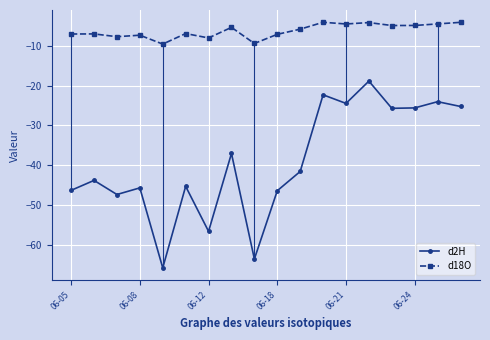

What is the difference between the second highest and second lowest values in the d18O series?

5.3